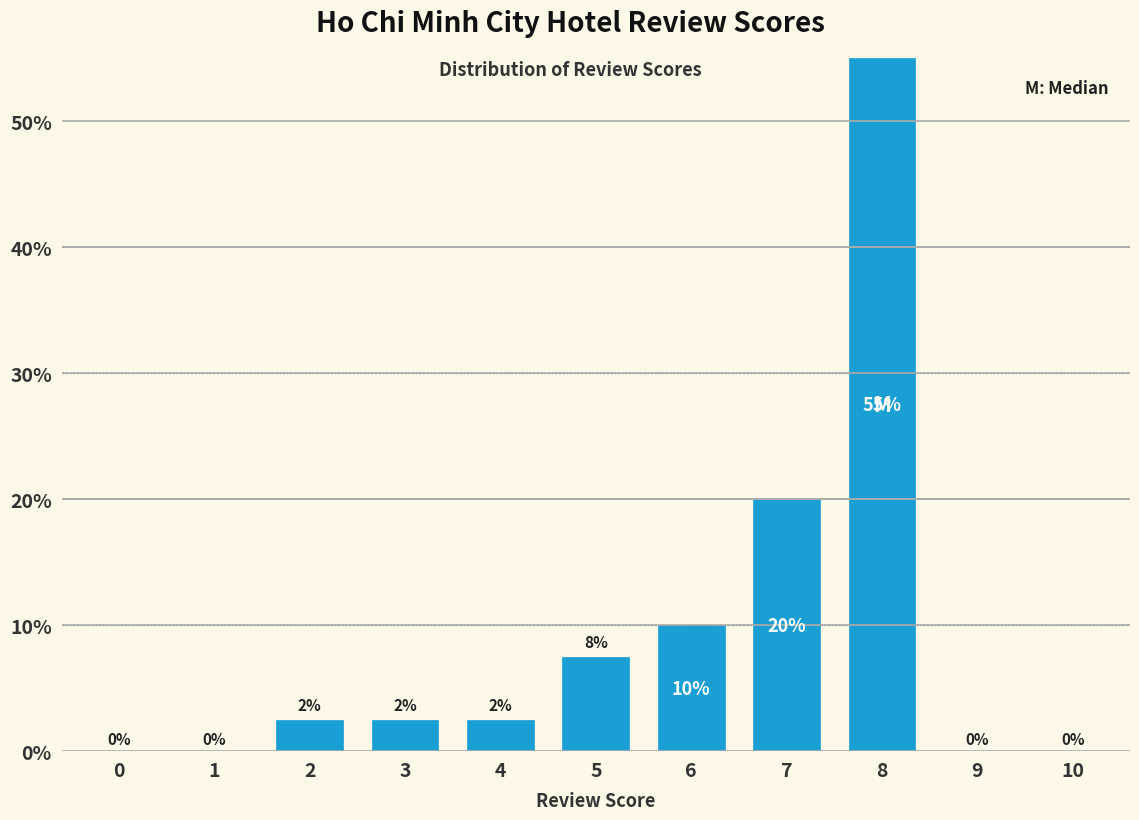

What is the change in value from 0 to 8?

+55.0